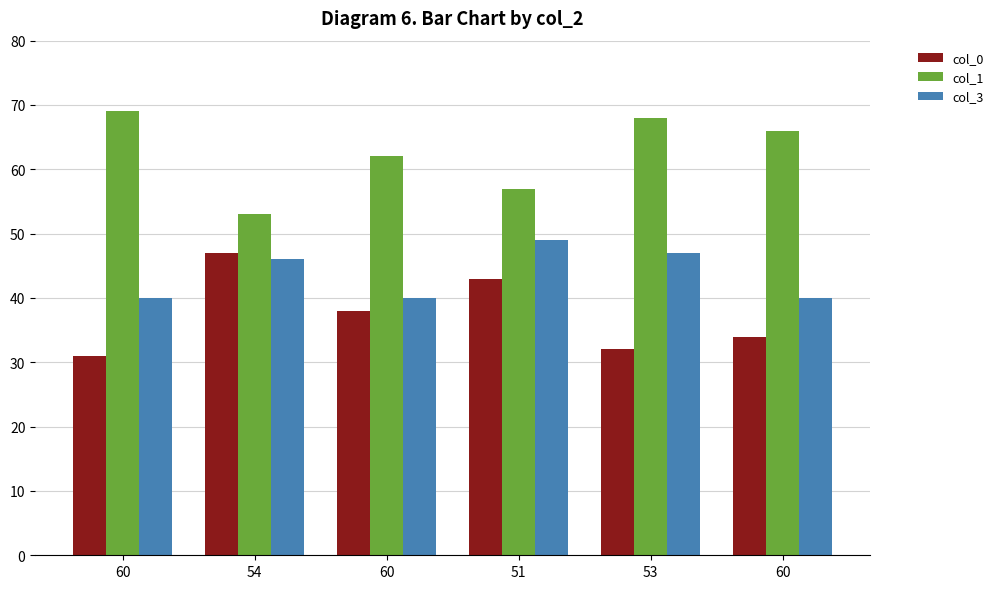

How many distinct data groups are displayed?

3